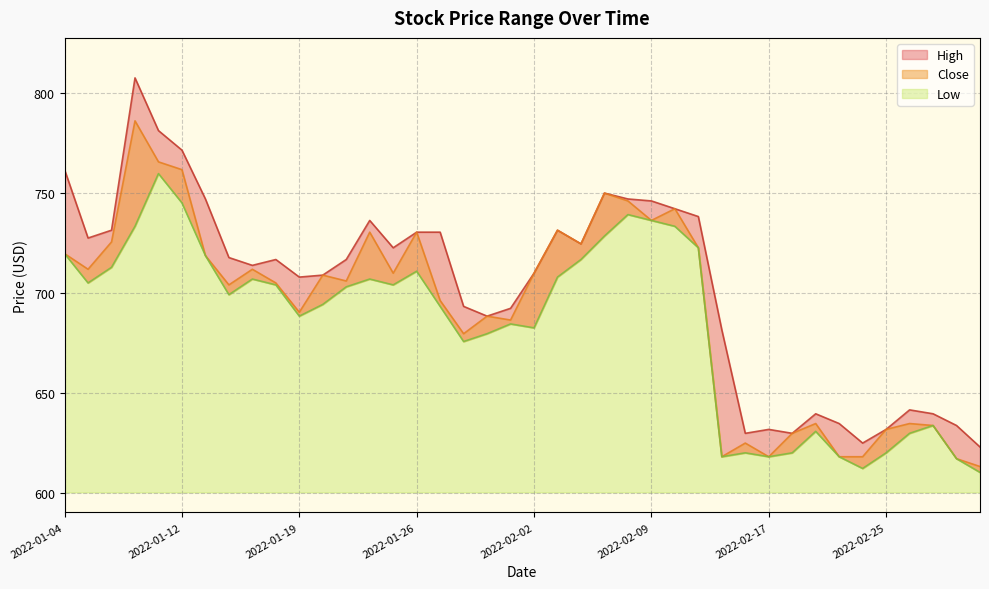

Is it true that Low equals 630.8 at 2022-02-21?

True